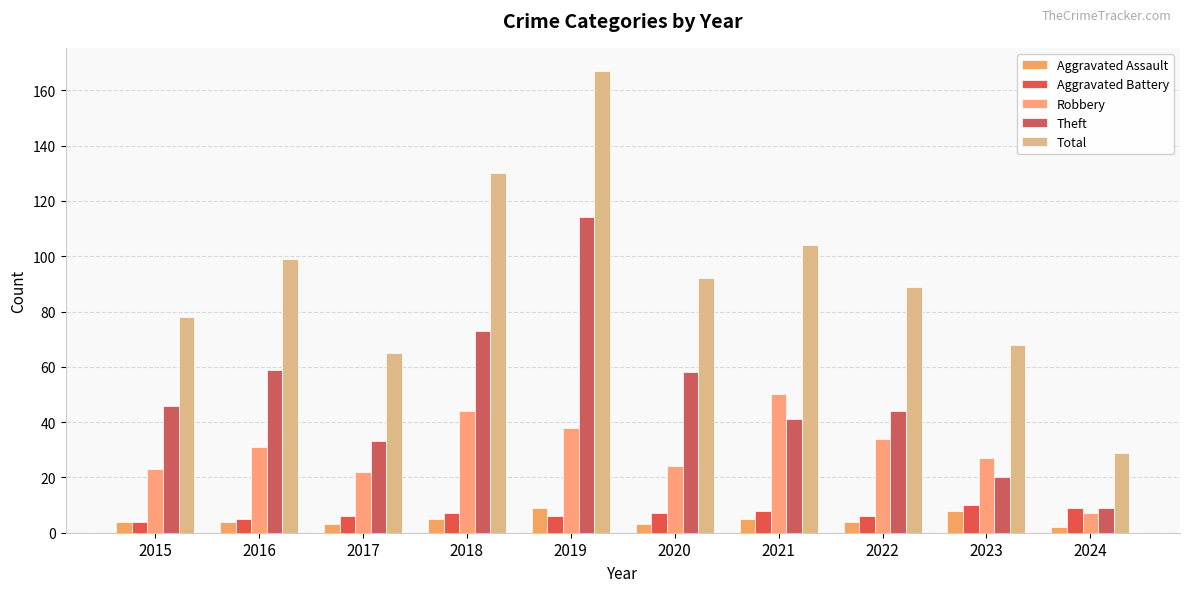

Is it true that Aggravated Battery equals 7 at 2020?

True